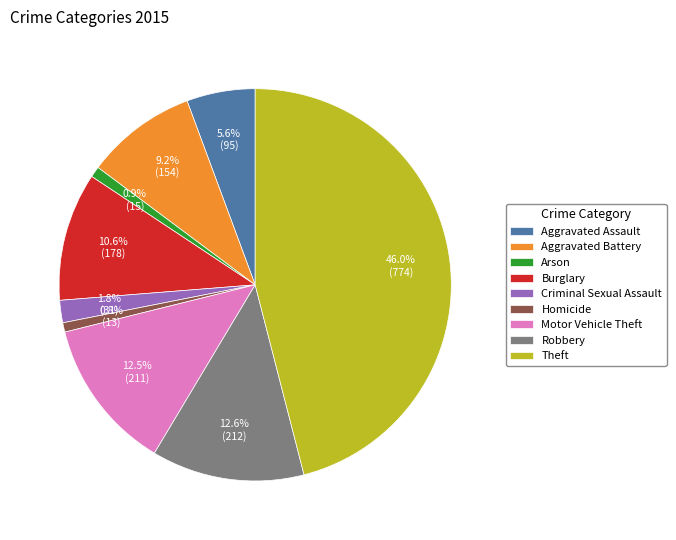

Which category has the biggest portion of the pie?

Theft